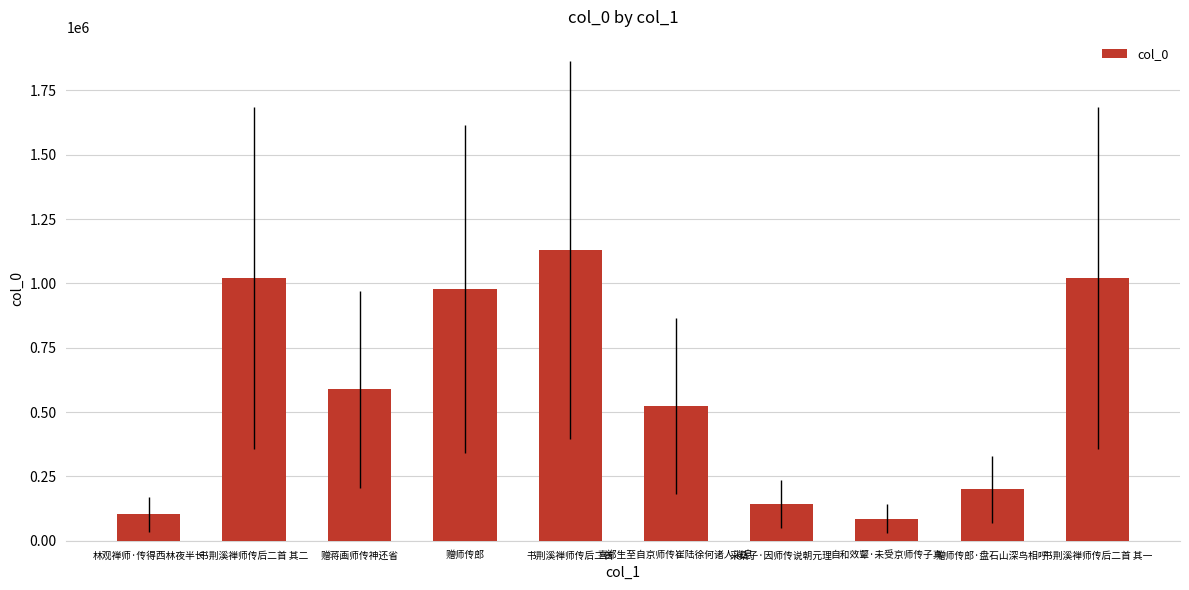

What is the sum of the values at 自和效颦·未受京师传子真 and 赠蒋画师传神还省?

675343